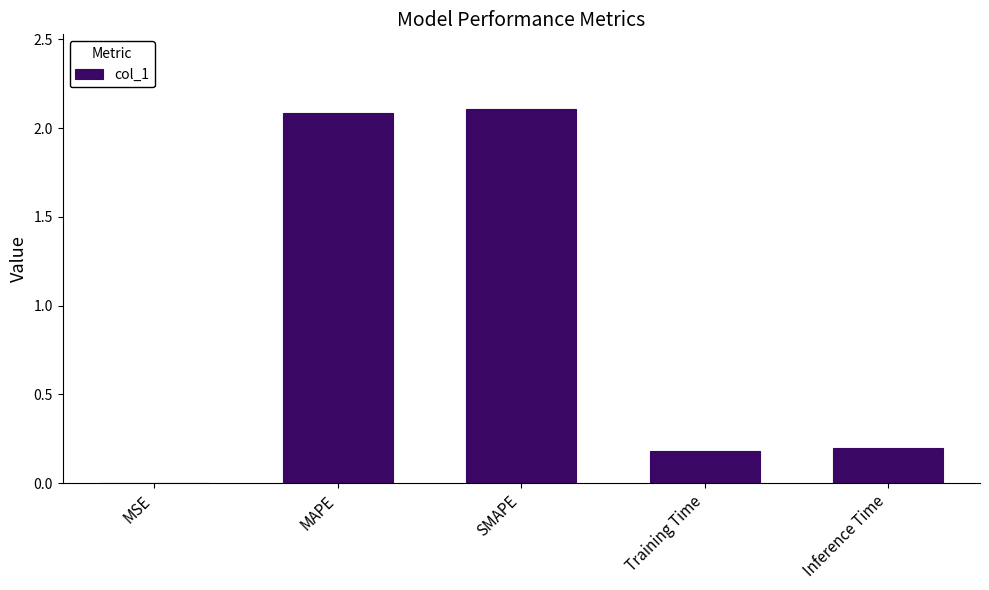

What is the ratio of the value at Training Time to the value at MAPE?

0.1